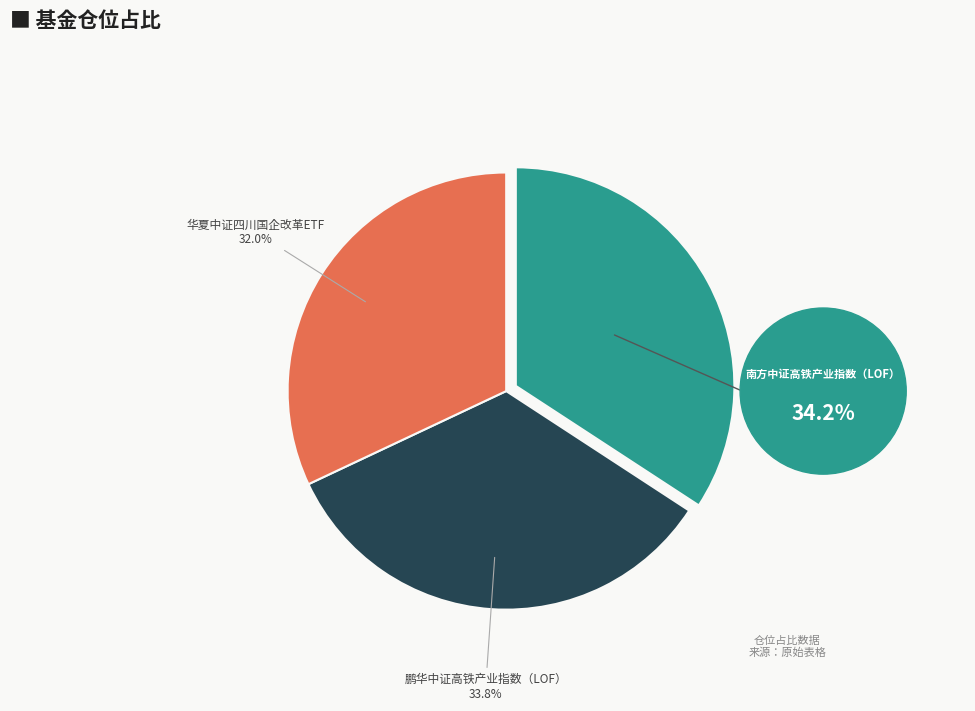

How many segments does this pie chart have?

3